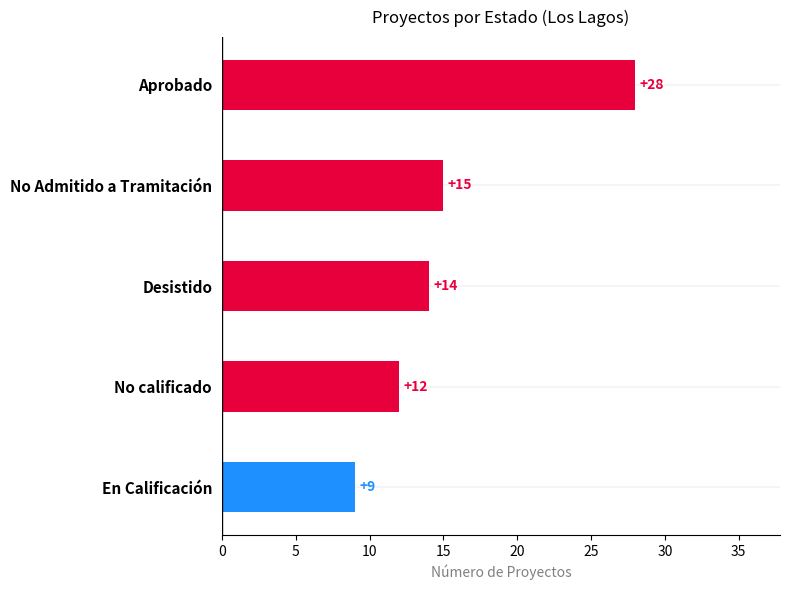

List the labels in order of value, smallest first.

En Calificación, No calificado, Desistido, No Admitido a Tramitación, Aprobado